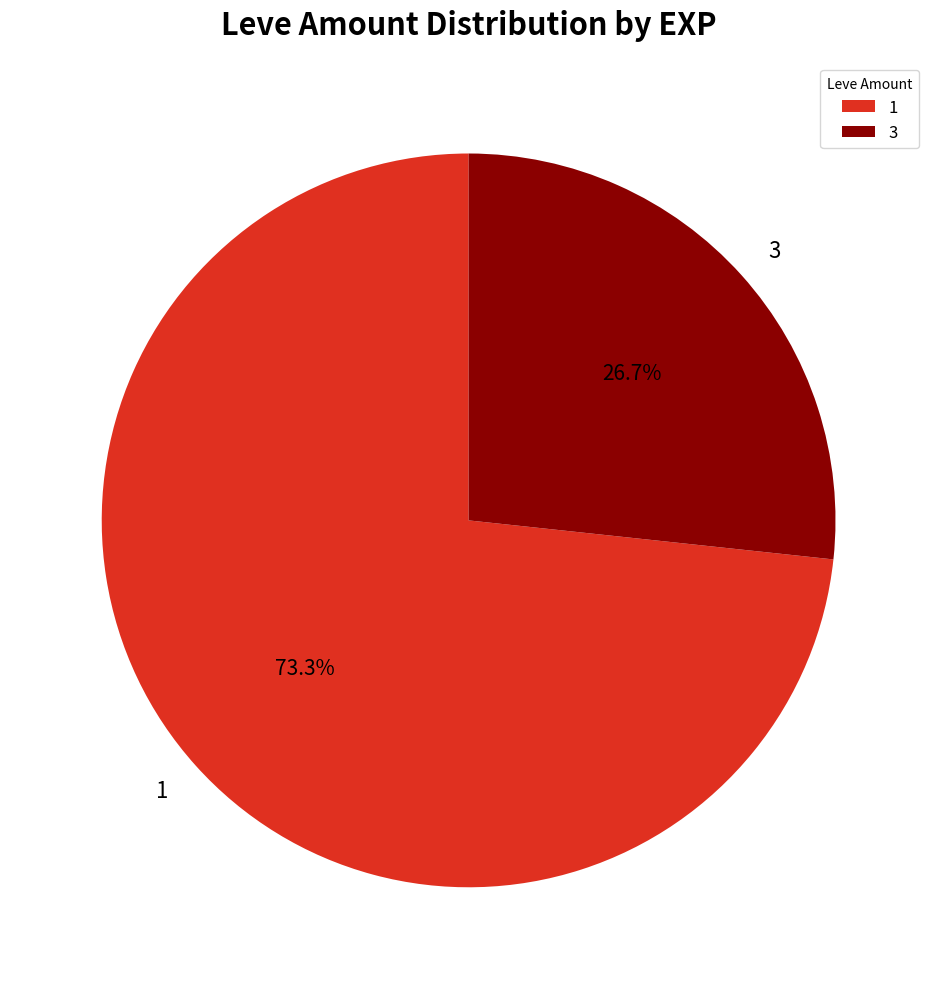

To the nearest percent, what is the combined percentage of 3 and 1?

100%